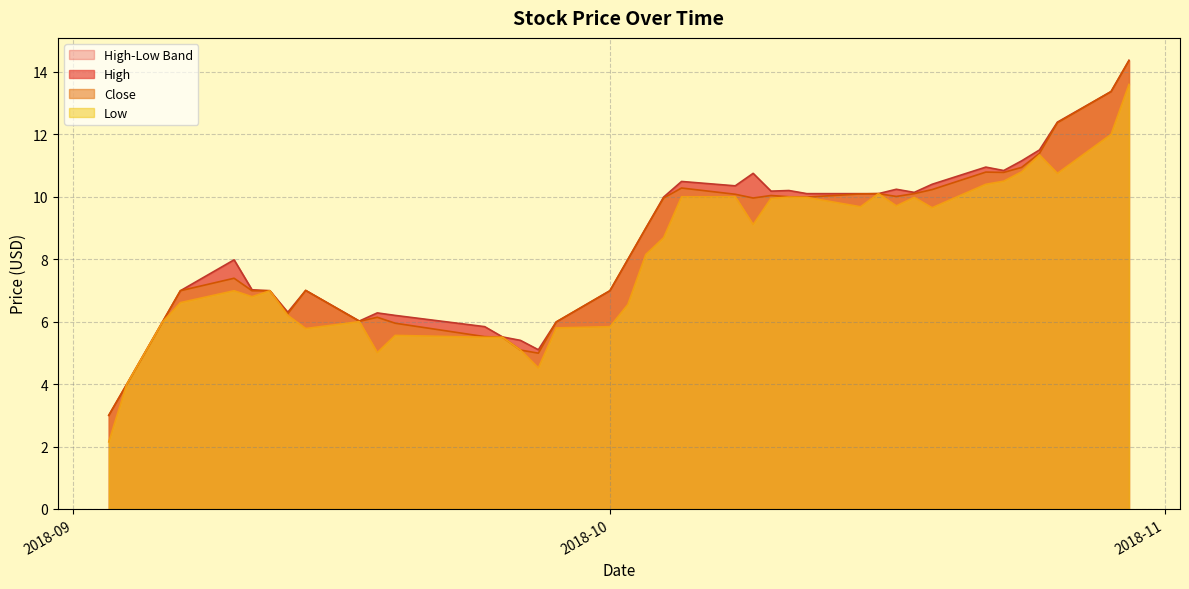

Rank the series by their average value, from highest to lowest.

High, Close, Low